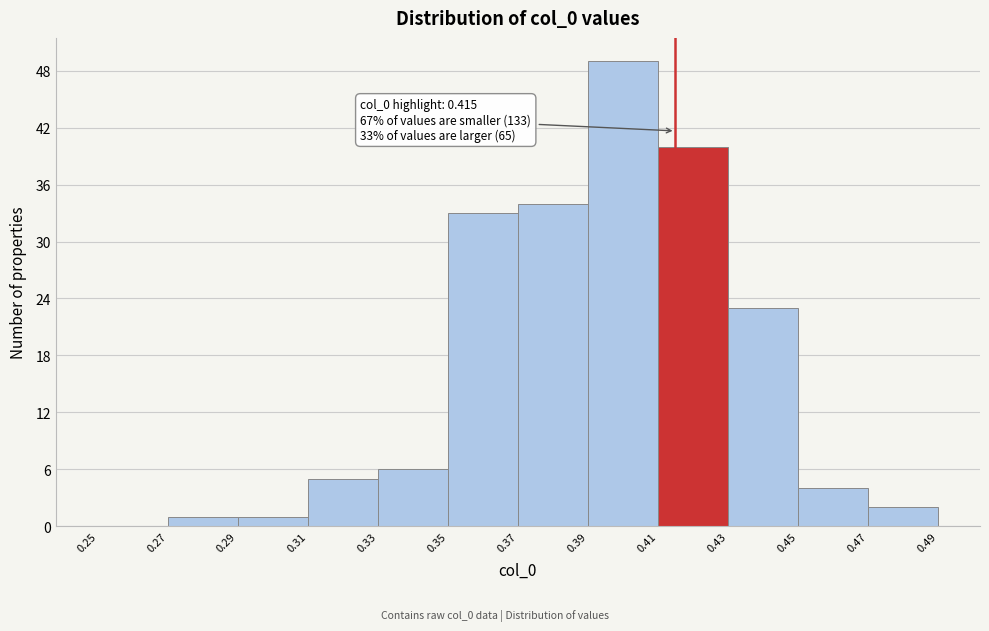

Over which range of the x-axis is the bar tallest?

0.39 to 0.41